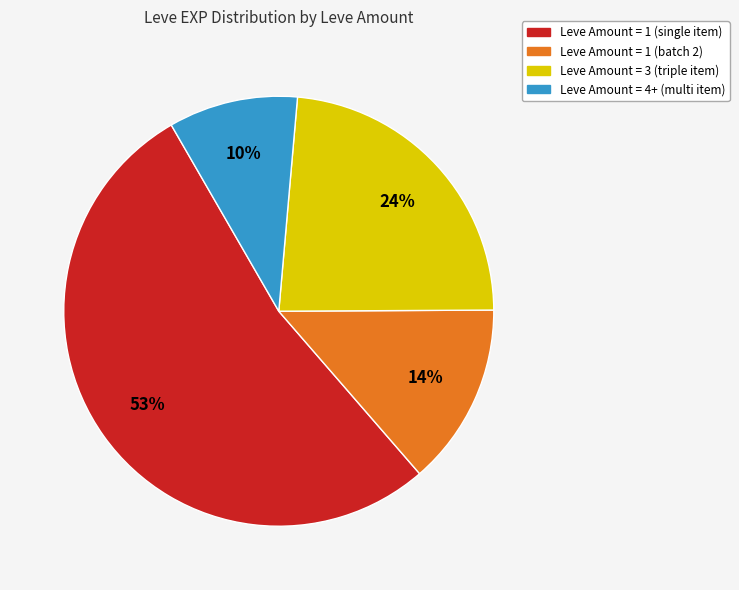

How many segments does this pie chart have?

4